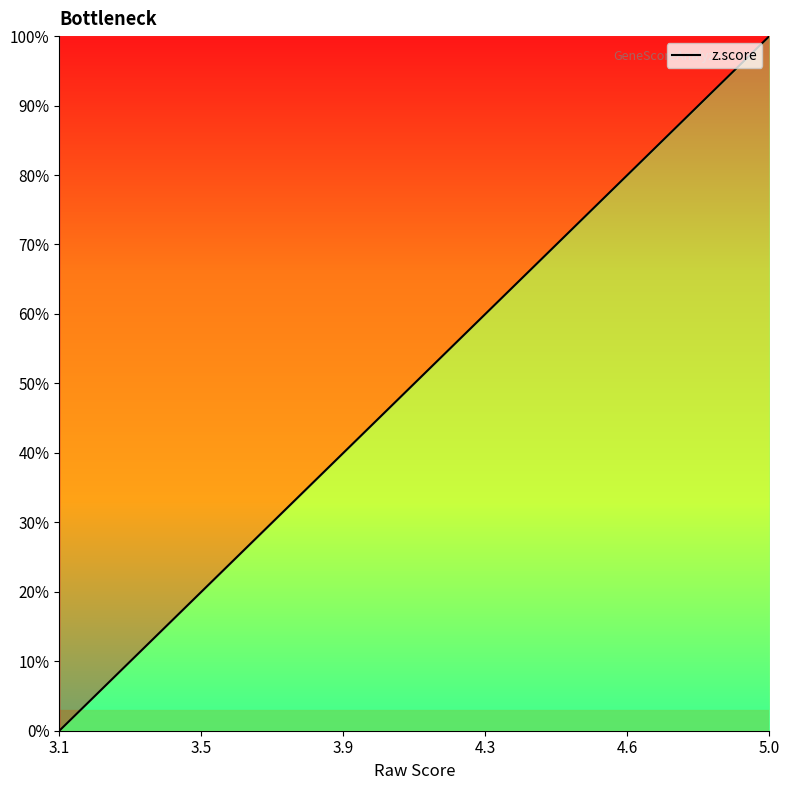

What is the greatest value displayed?

100.0